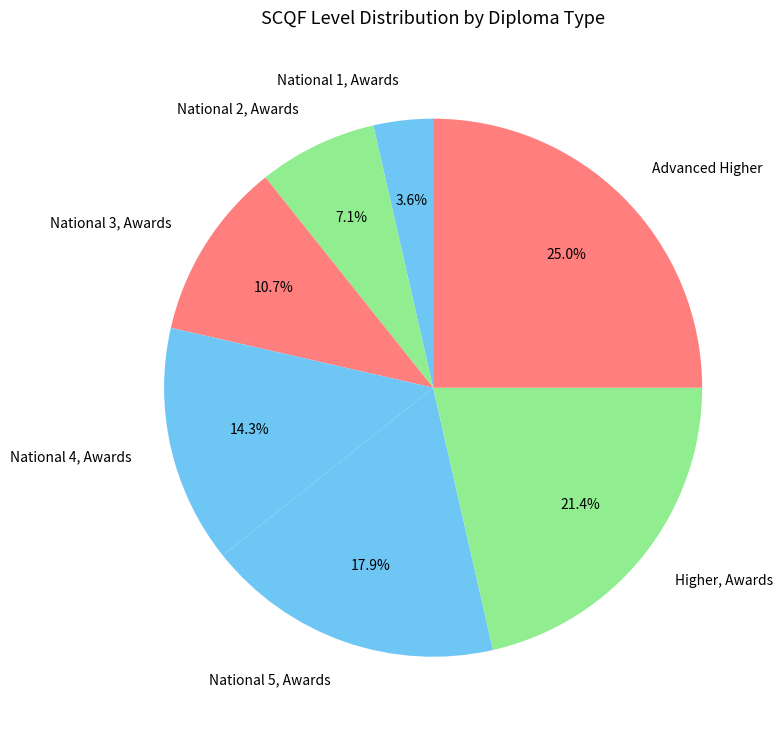

Which slice is the smallest?

National 1, Awards